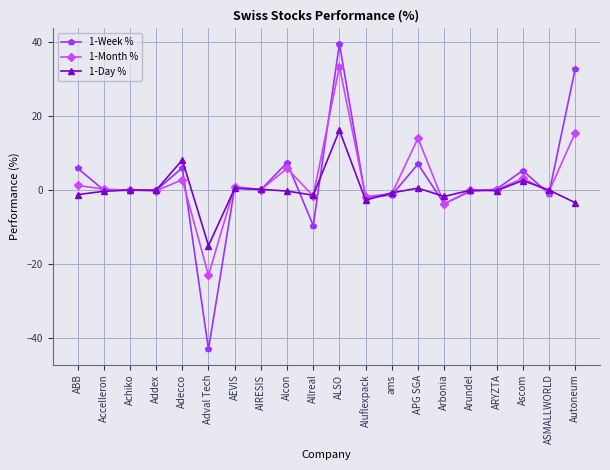

True or false: 1-Day % has a value of -25.9 at Adval Tech.

False